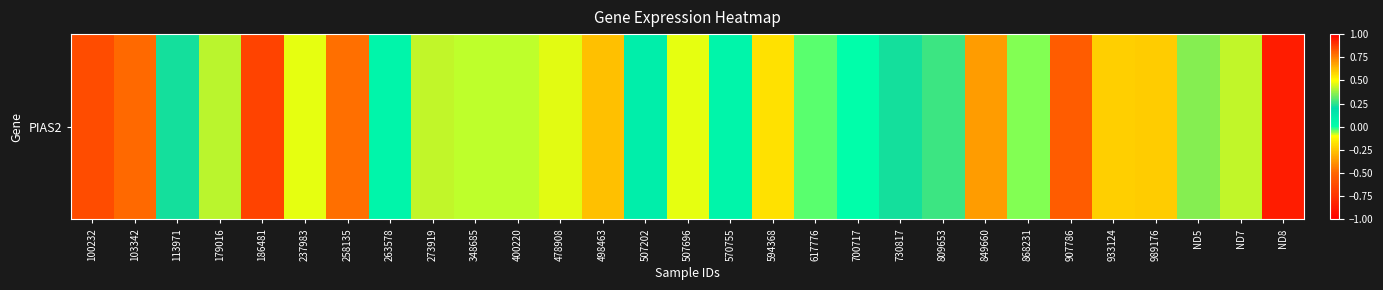

What is the sum of all values?

2.0